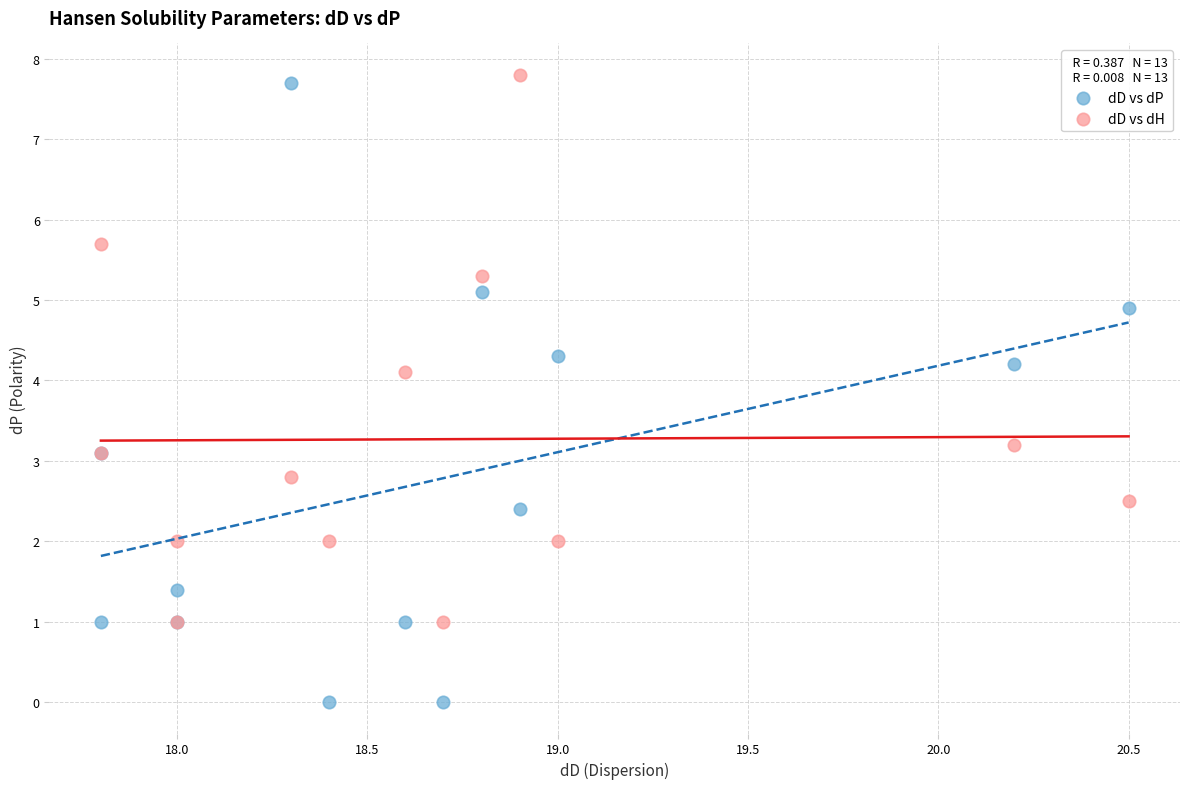

What are all the series names shown in the legend?

dD vs dP, dD vs dH